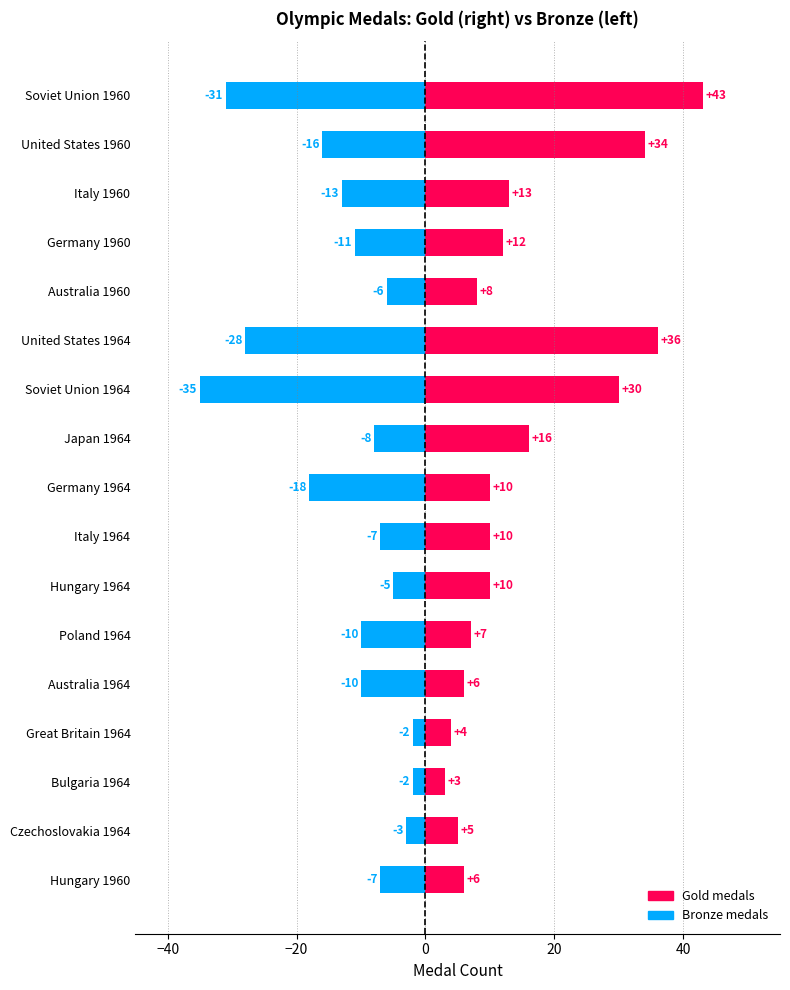

At how many categories does at least one series exceed -33?

17